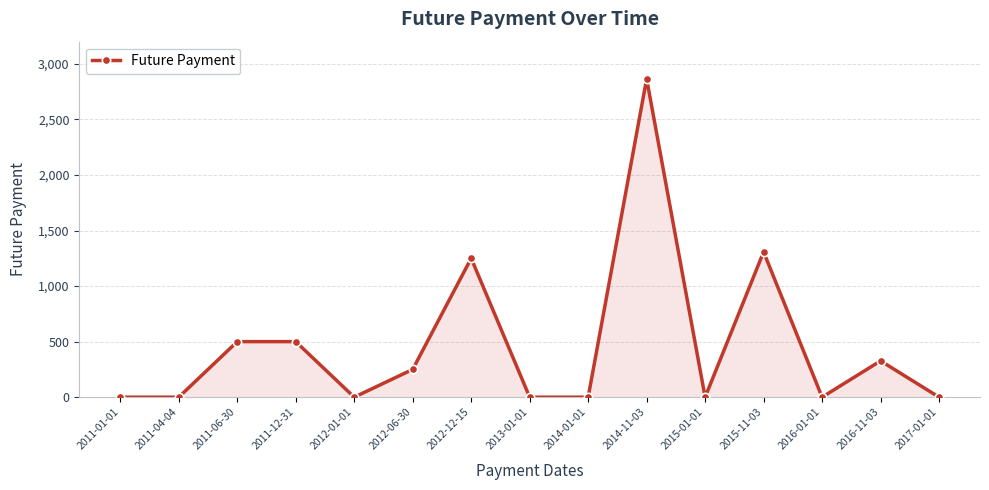

What is the change in value from 2012-12-15 to 2017-01-01?

-1250.0